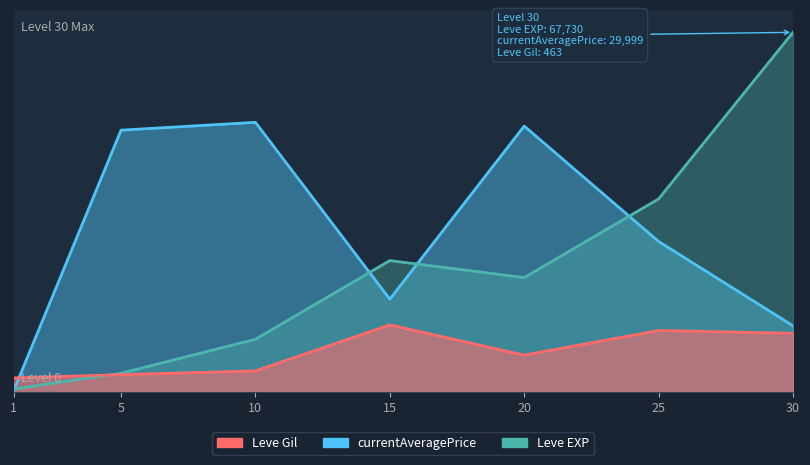

What are all the series names shown in the legend?

Leve EXP, Leve Gil, currentAveragePrice